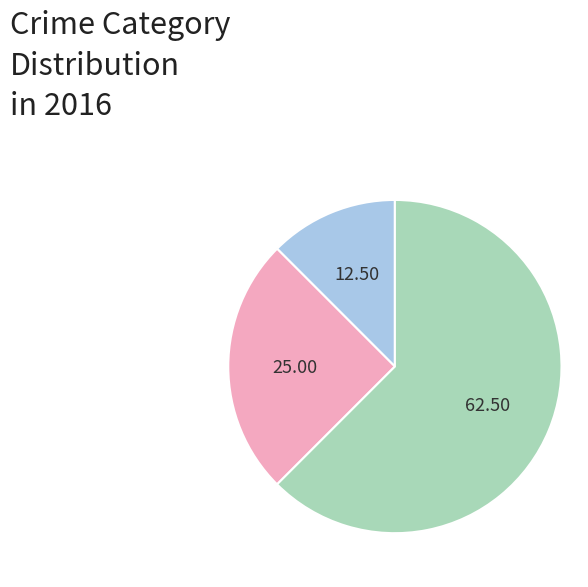

Is there a majority slice in this chart?

Yes